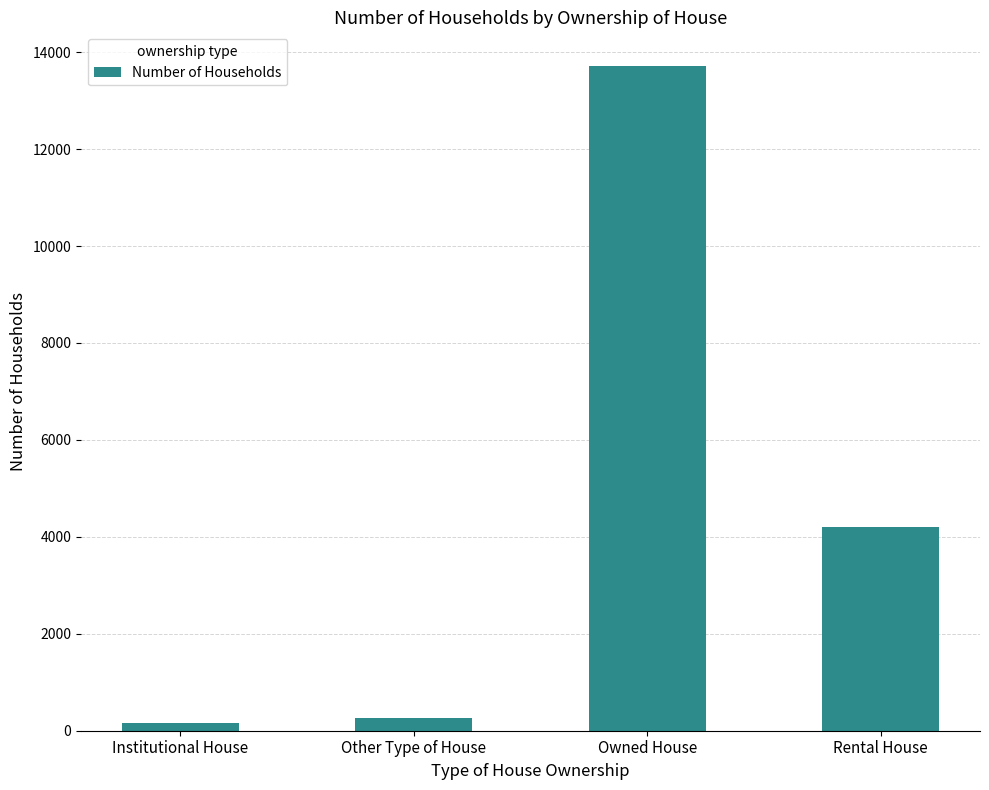

What is the sum of all values?

18339